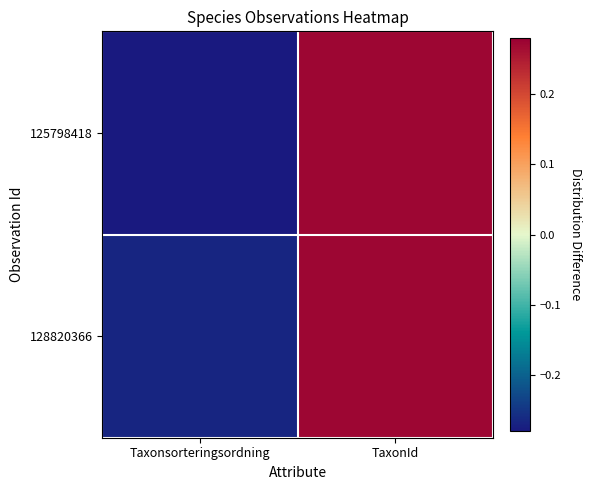

Rank the series by their average value, from lowest to highest.

125798418, 128820366